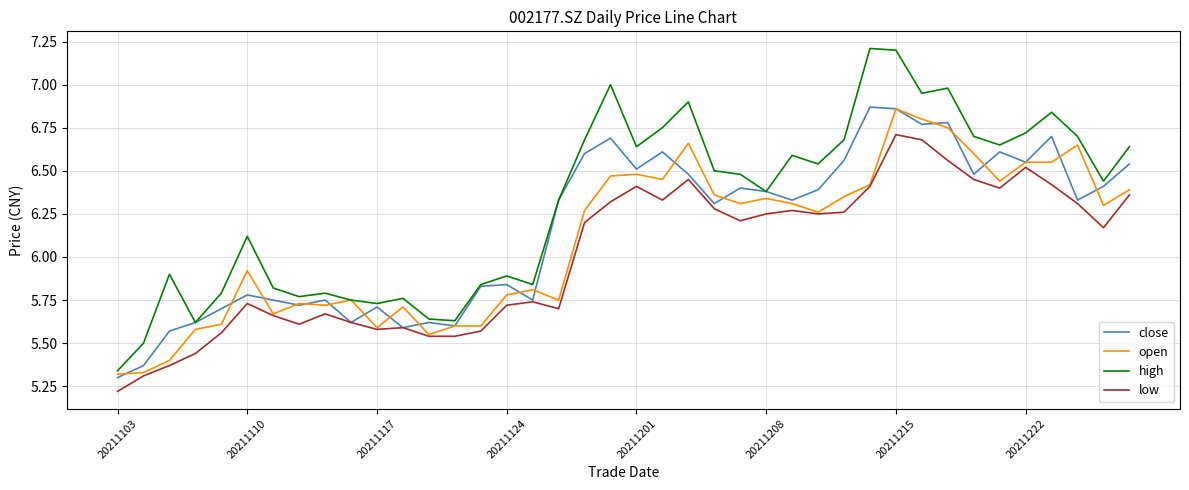

Which series has the largest total across all categories?

high